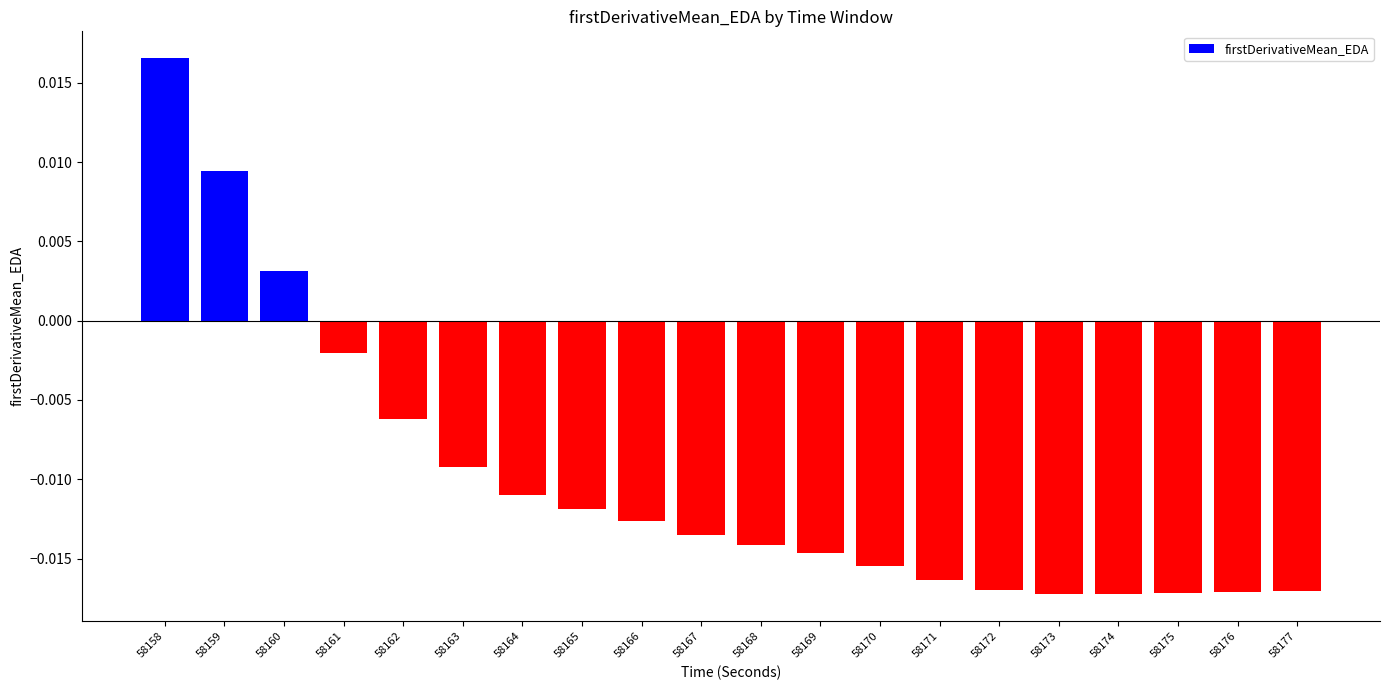

Where does the data first go above 0?

58158